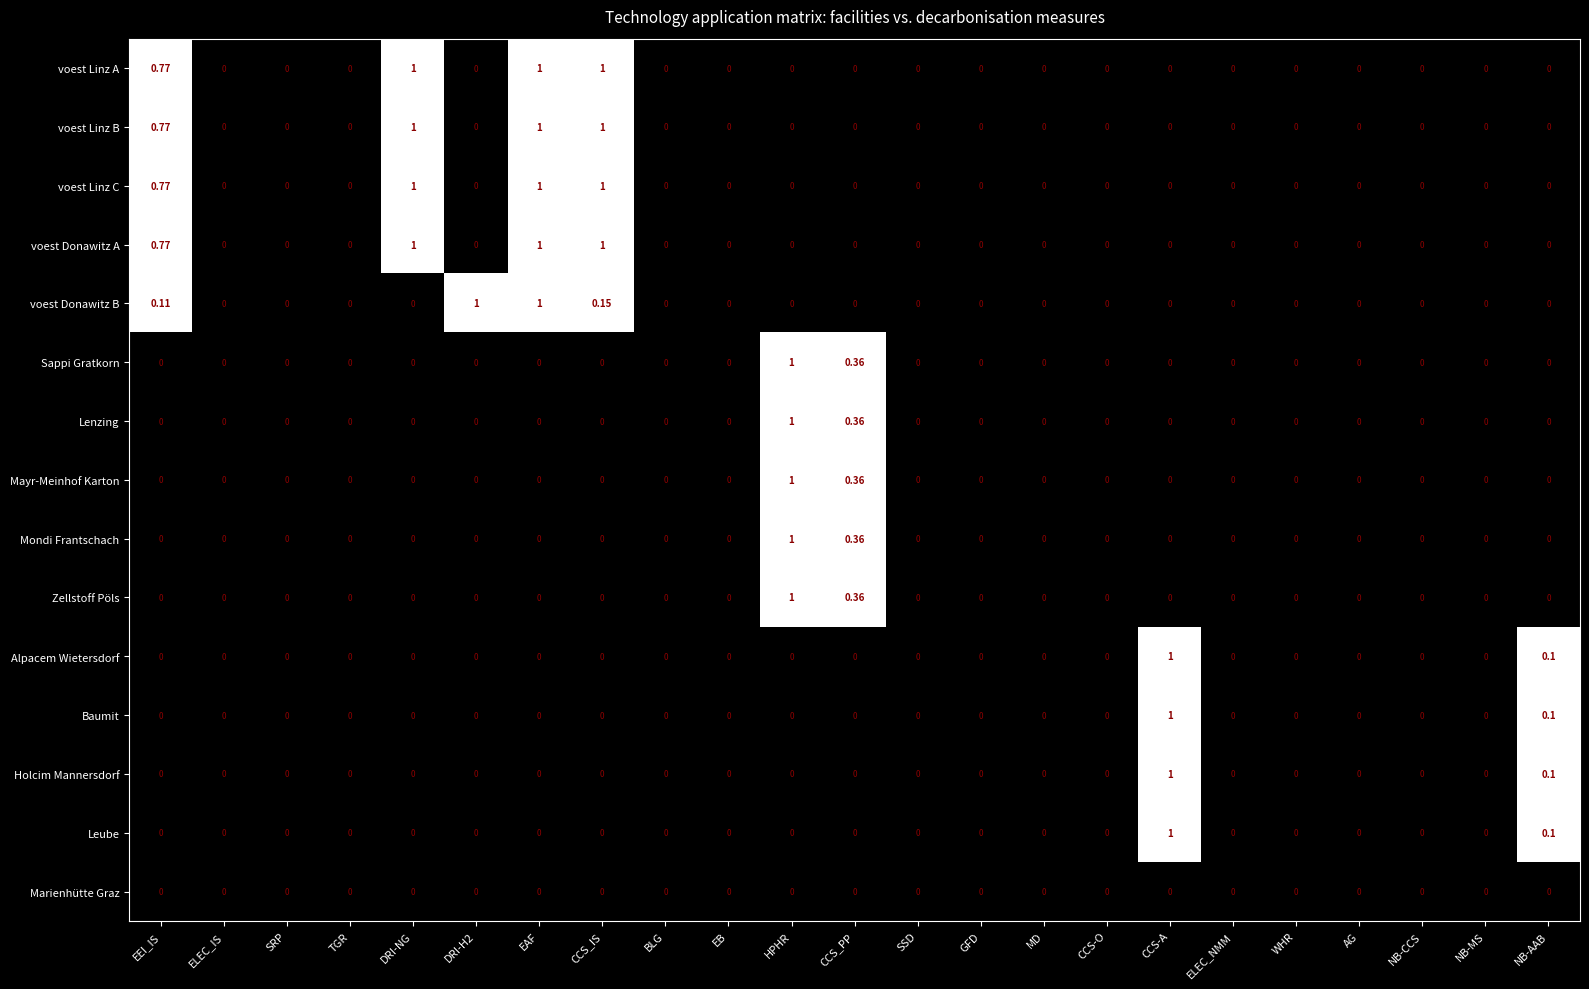

How many categories are shown in the chart?

23